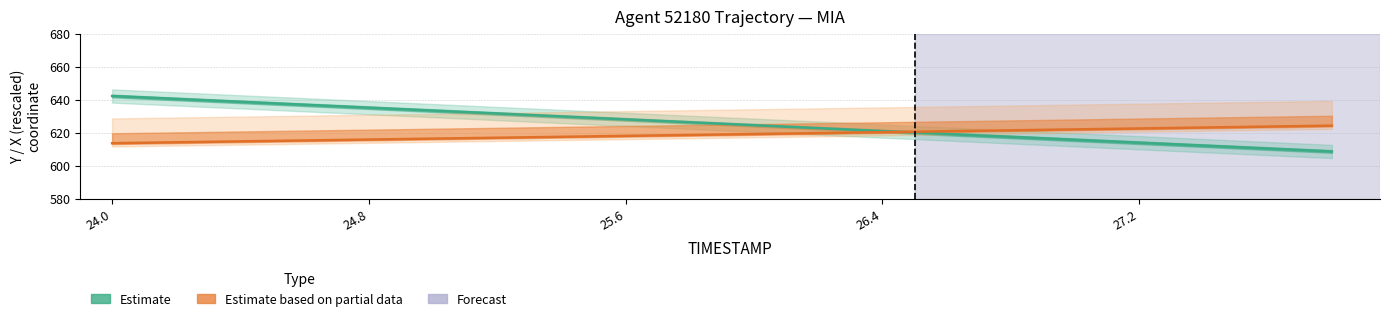

At how many categories does at least one series exceed 614?

20